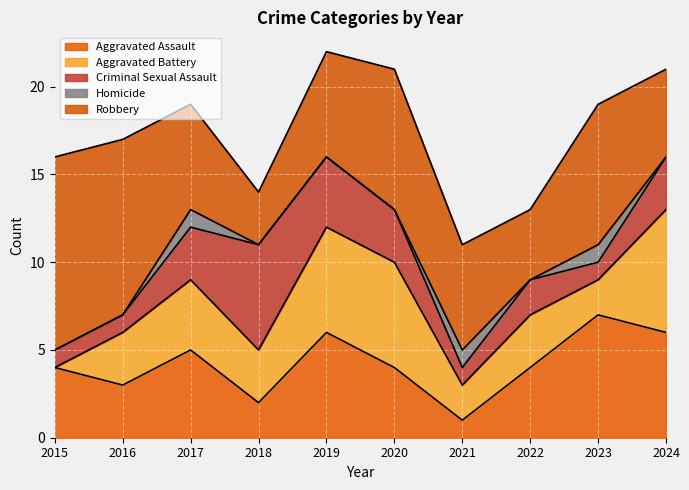

At which label is Aggravated Assault closest to 4?

2015